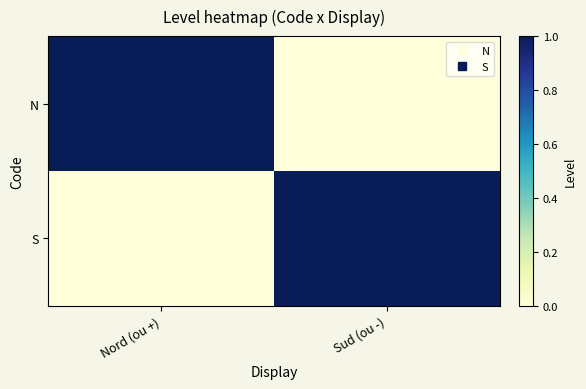

Reading left to right, list all the values displayed in this chart.

N: Nord (ou +)=1	Sud (ou -)=0
S: Nord (ou +)=0	Sud (ou -)=1